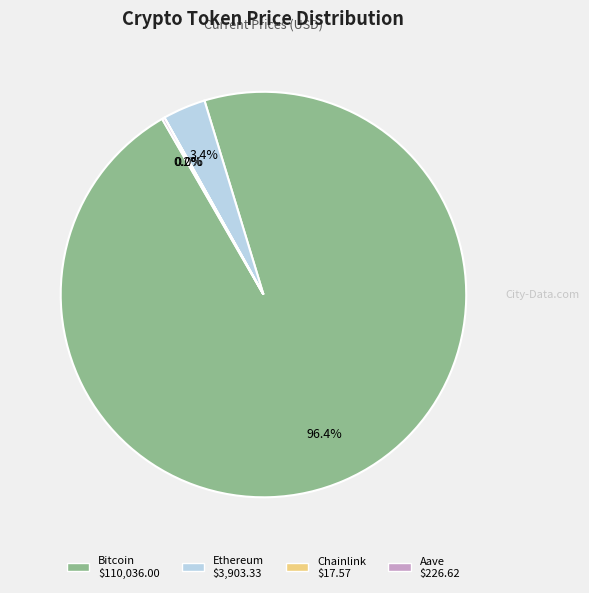

Which category has the biggest portion of the pie?

Bitcoin